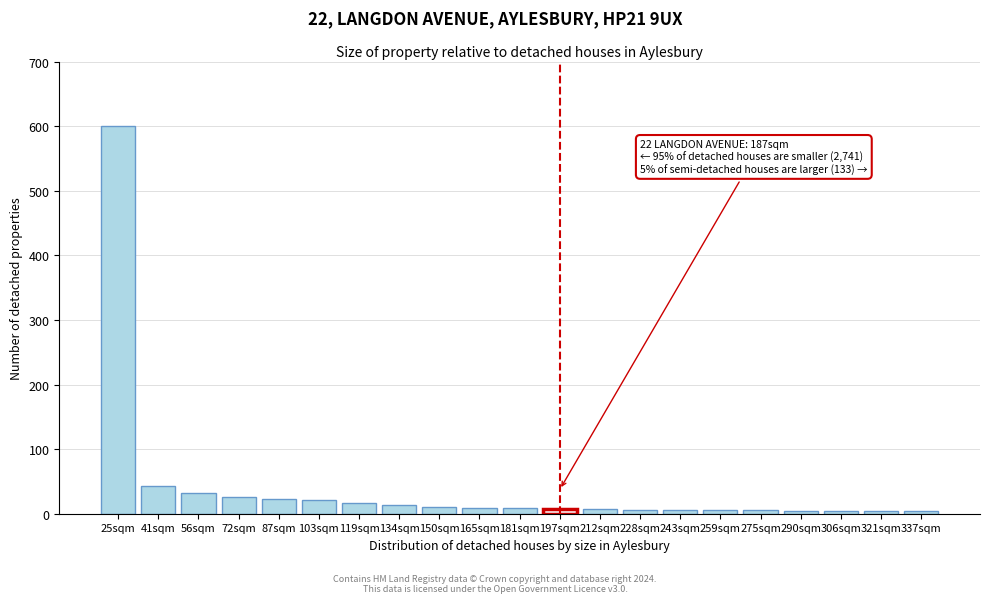

What is the average value?

41.0